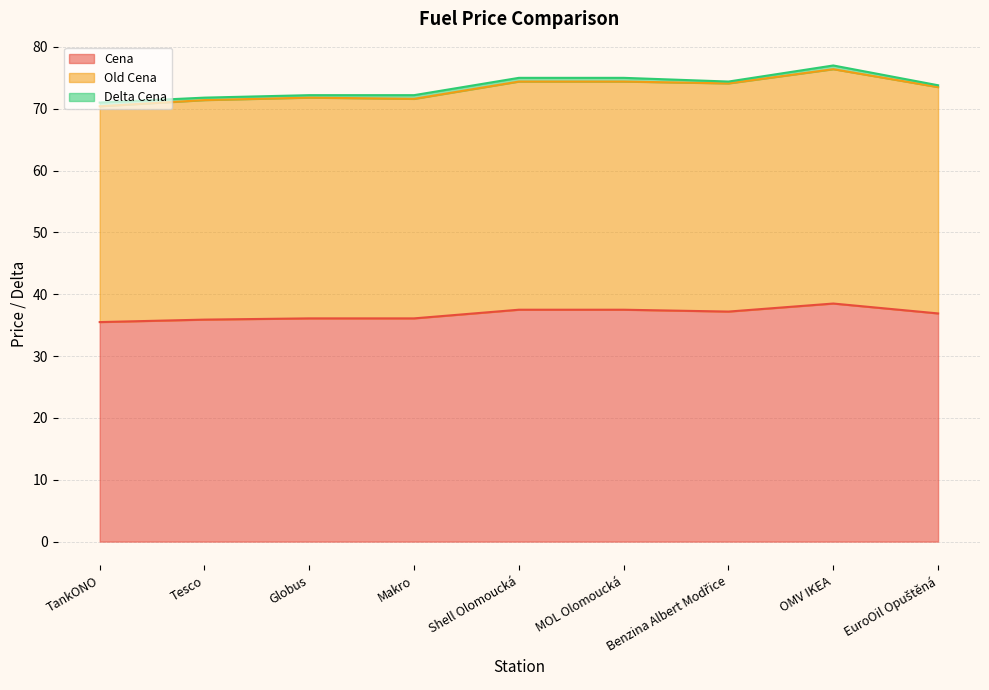

Which has a higher value, Benzina Albert Modřice or TankONO?

Benzina Albert Modřice